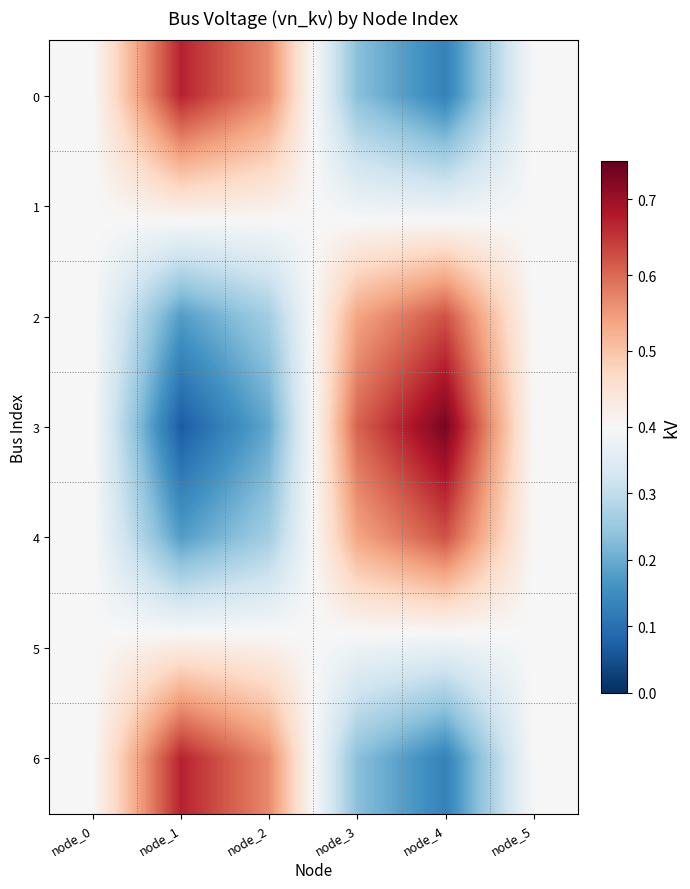

Which has a higher value, node_4 or node_1?

node_1